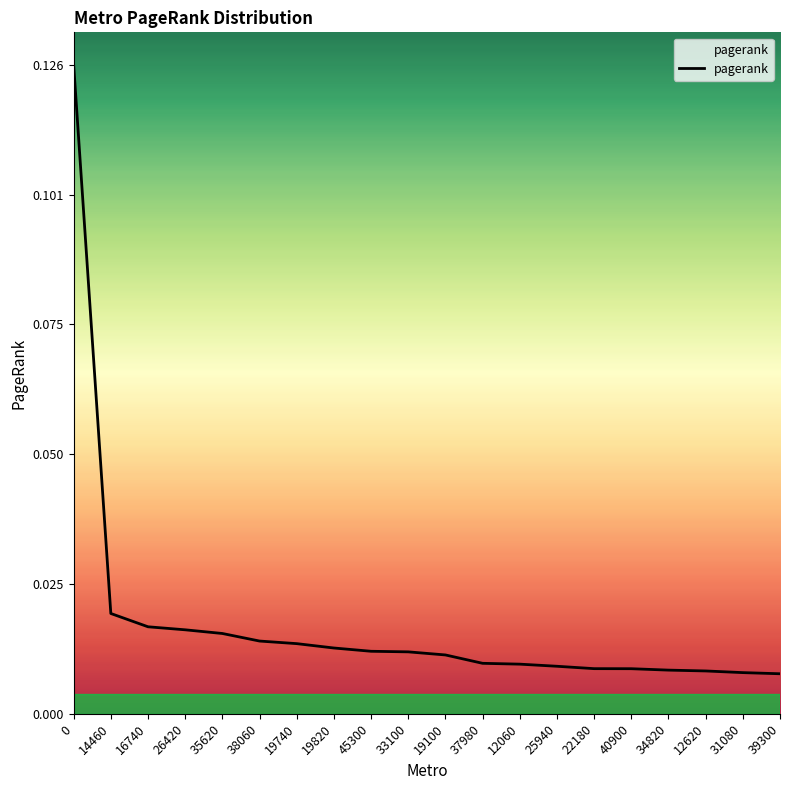

What position from the left is 22180?

15